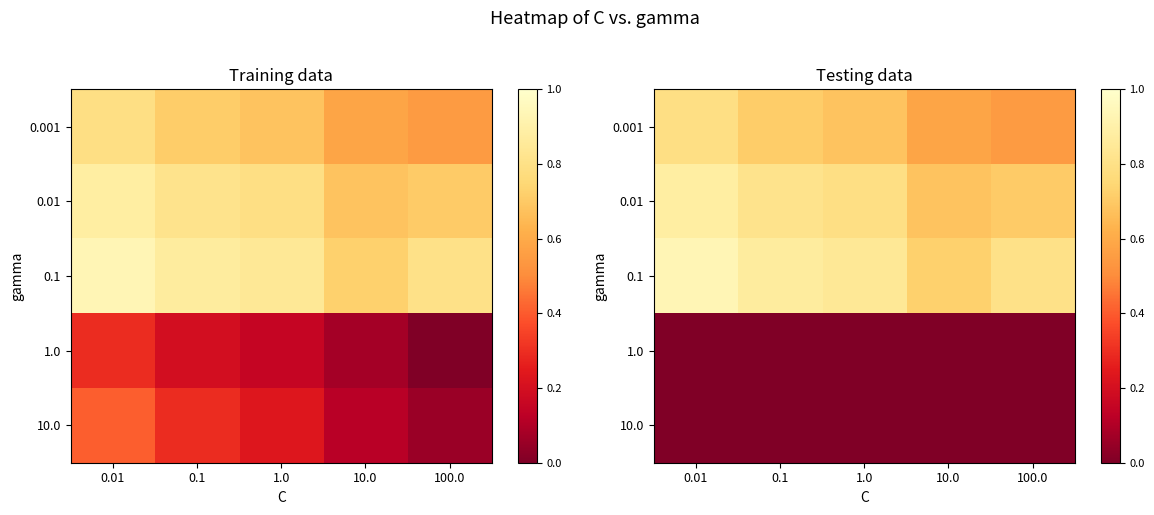

Which series has the largest range (max minus min)?

0.001